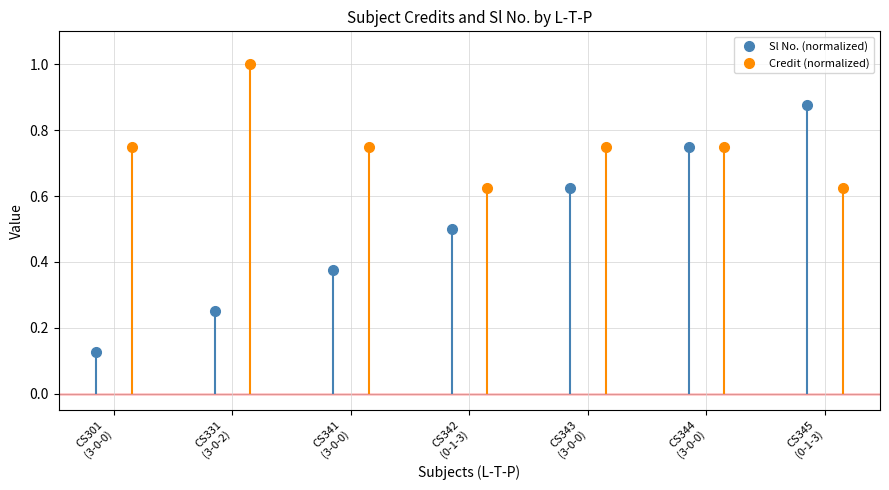

Reading left to right, extract all data points from this chart.

Sl No. (normalized): 0.1	0.2	0.4	0.5	0.6	0.8	0.9
Credit (normalized): 0.8	1.0	0.8	0.6	0.8	0.8	0.6